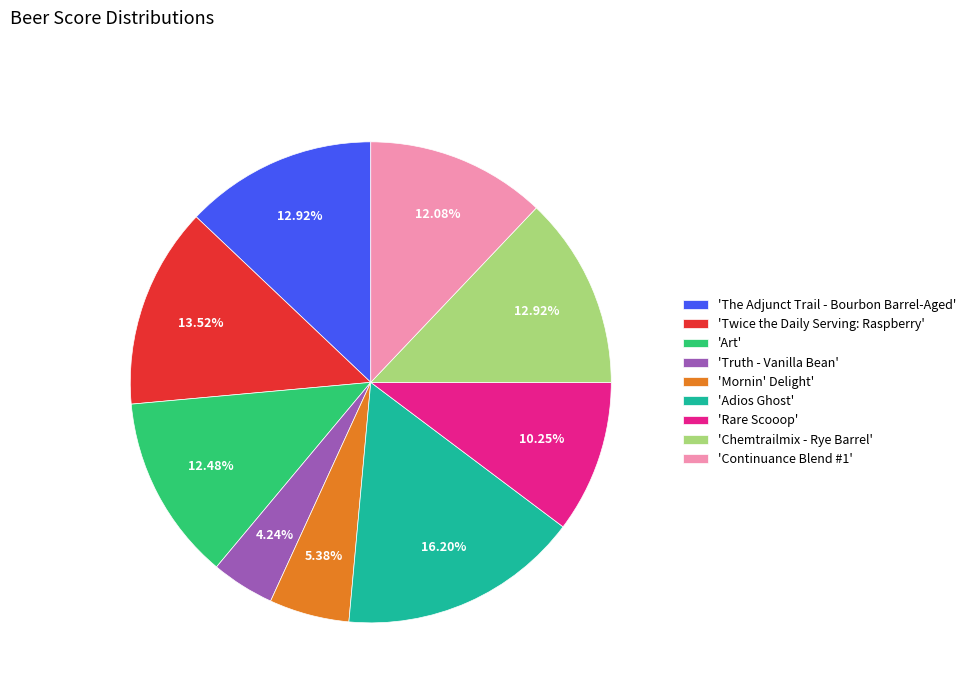

What is the ratio of the value at 'Continuance Blend #1' to the value at 'Rare Scooop'?

1.2